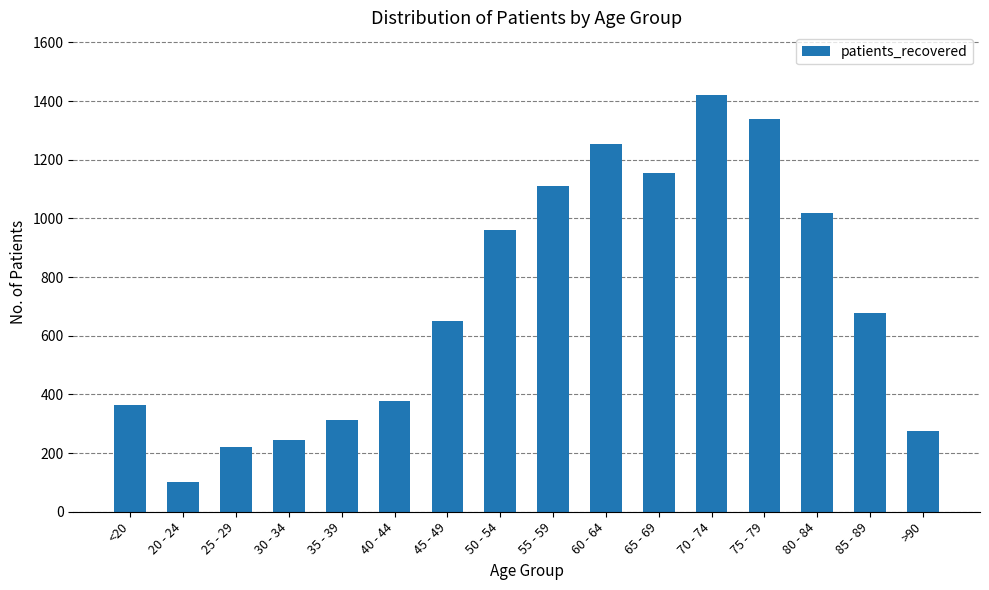

True or false: the data shows 1018 at 80 - 84.

True